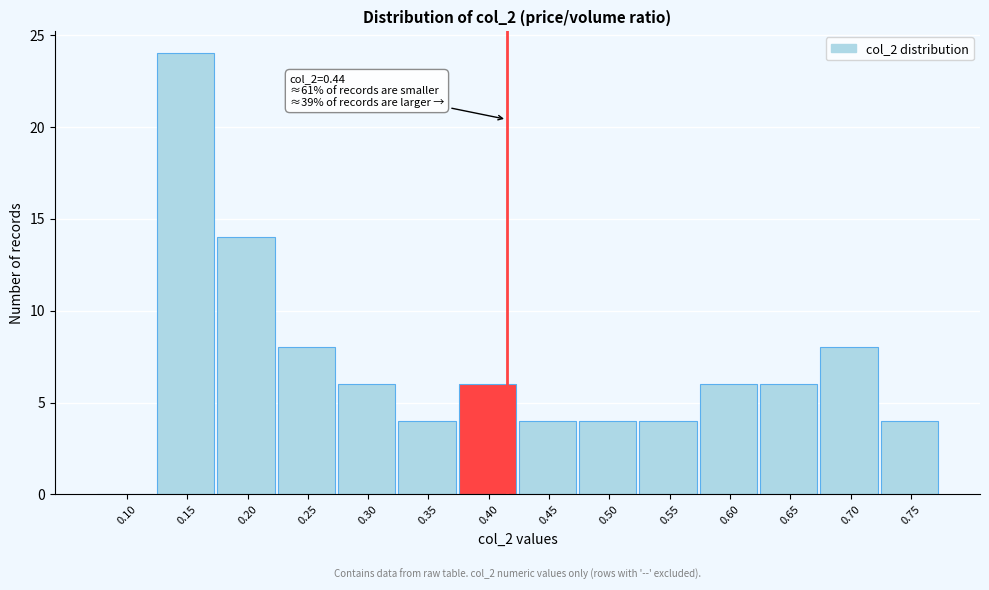

Reading left to right, list all the values displayed in this chart.

0.10=0	0.15=24	0.20=14	0.25=8	0.30=6	0.35=4	0.40=6	0.45=4	0.50=4	0.55=4	0.60=6	0.65=6	0.70=8	0.75=4